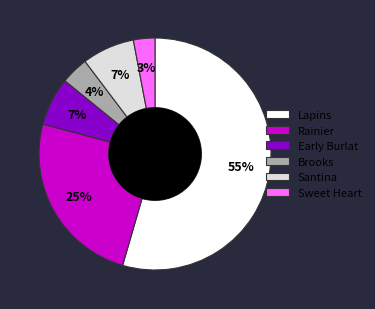

Does Rainier represent more than half of the total?

No